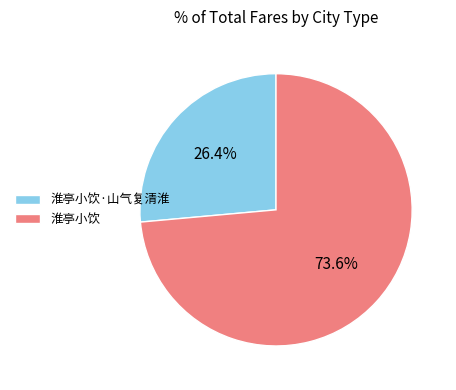

Count the number of slices in the pie.

2